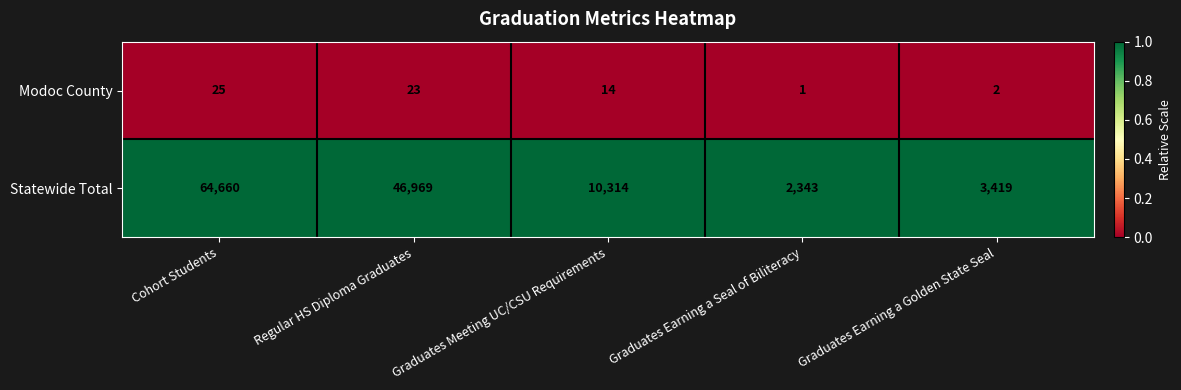

Reading left to right, list all the values displayed in this chart.

Modoc County: Cohort Students=25	Regular HS Diploma Graduates=23	Graduates Meeting UC/CSU Requirements=14	Graduates Earning a Seal of Biliteracy=1	Graduates Earning a Golden State Seal=2
Statewide Total: Cohort Students=64660	Regular HS Diploma Graduates=46969	Graduates Meeting UC/CSU Requirements=10314	Graduates Earning a Seal of Biliteracy=2343	Graduates Earning a Golden State Seal=3419